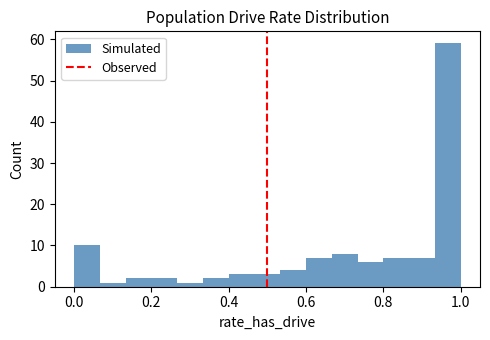

Around what value on the x-axis is the tallest bar? Give the approximate position of its centre, as read against the axis.

0.96